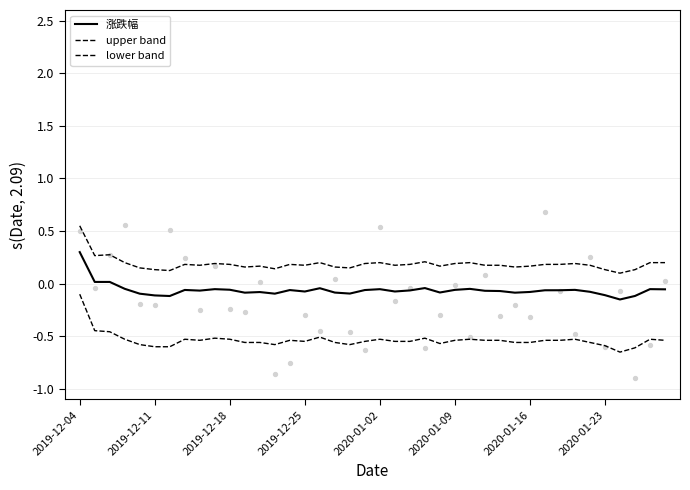

At which category is the sum across all series the highest?

2019-12-04